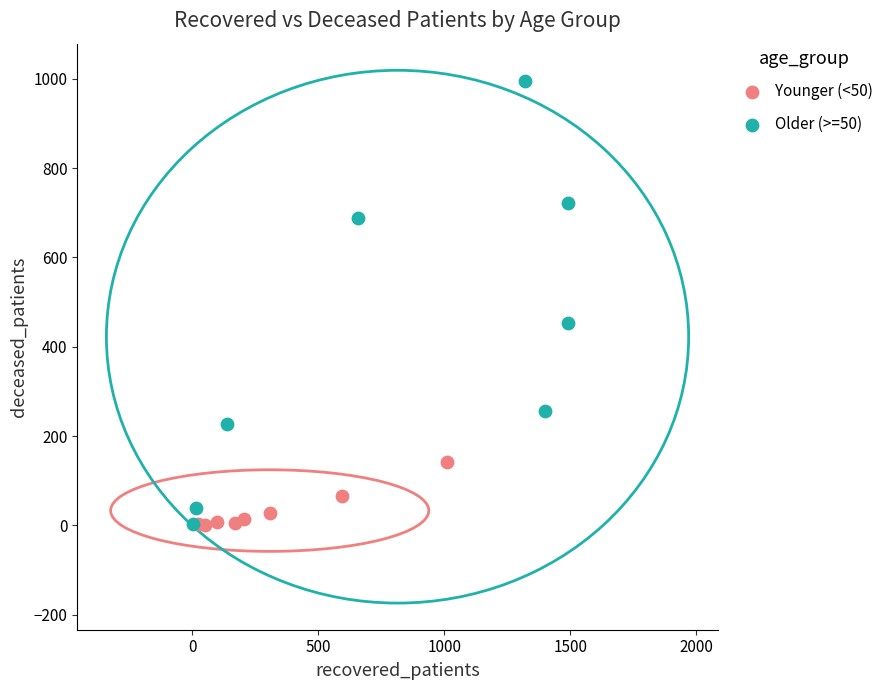

Which series contains the highest Y value?

Older (>=50)